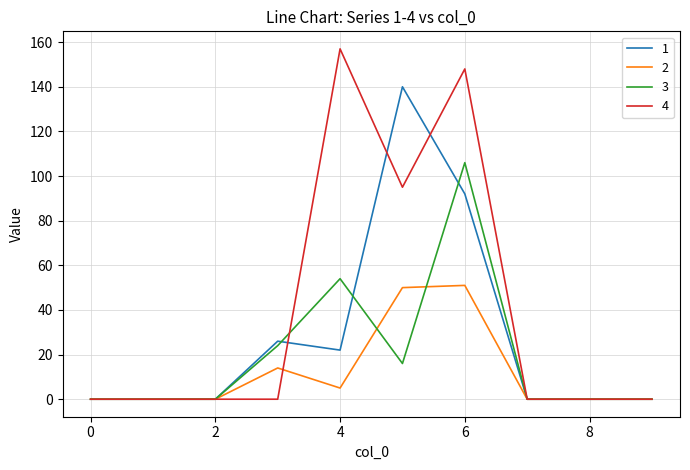

True or false: 1 and 4 intersect in this chart.

True